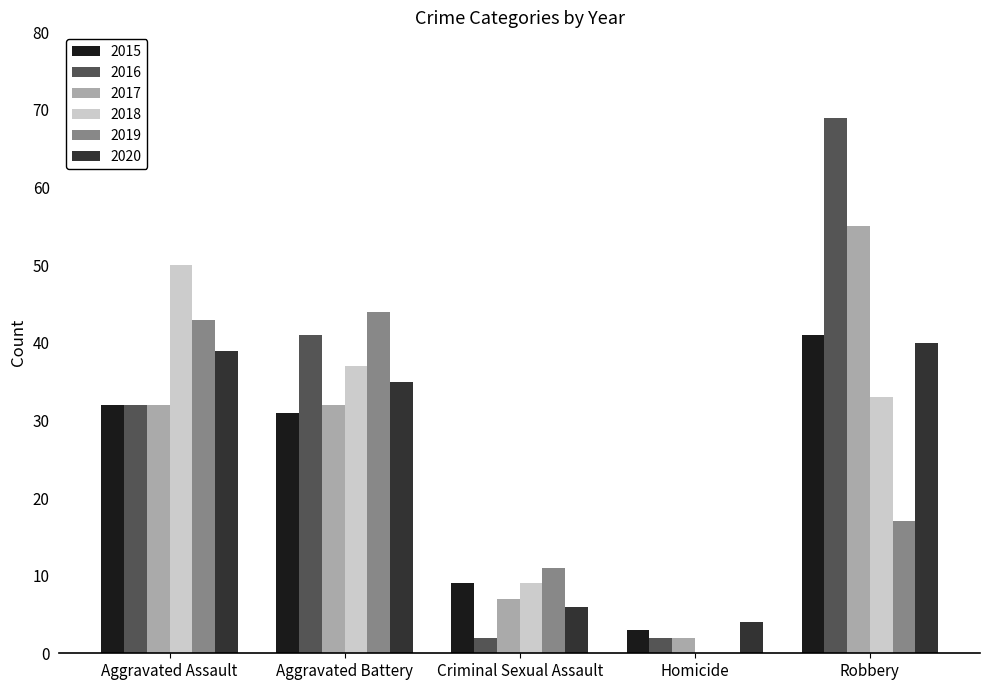

At which category is the sum across all series the highest?

Robbery